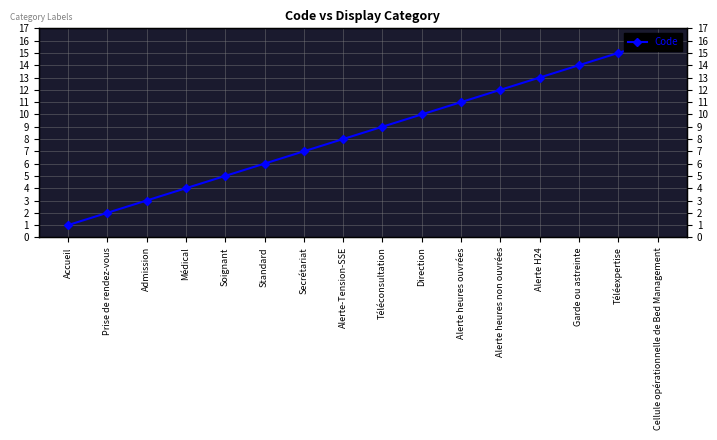

What is the ratio of the value at Garde ou astreinte to the value at Alerte heures ouvrées?

1.3